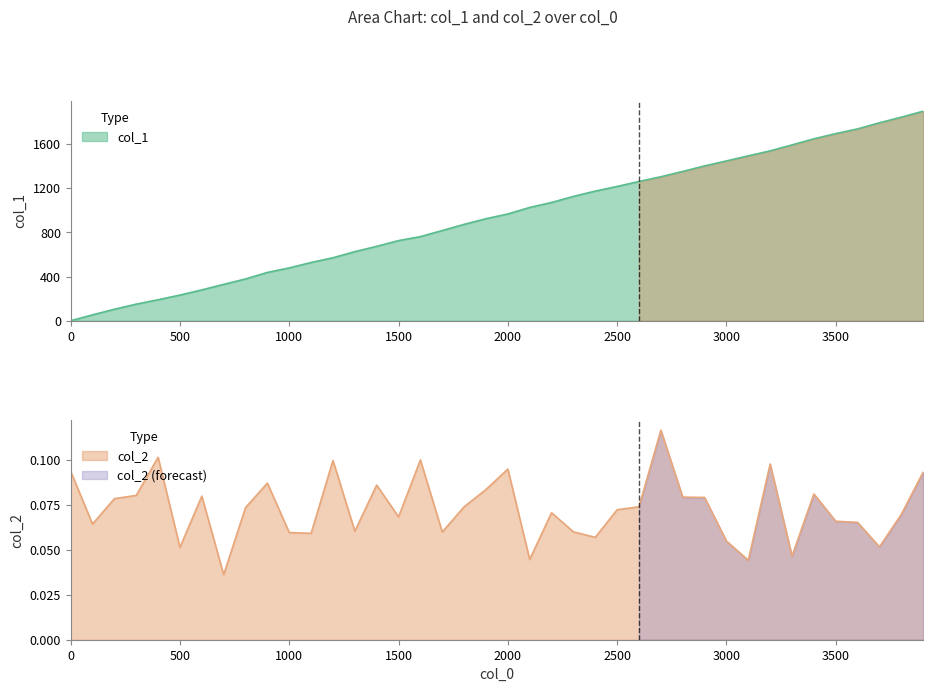

At 3100, list the series in order from largest to smallest.

col_1, col_2